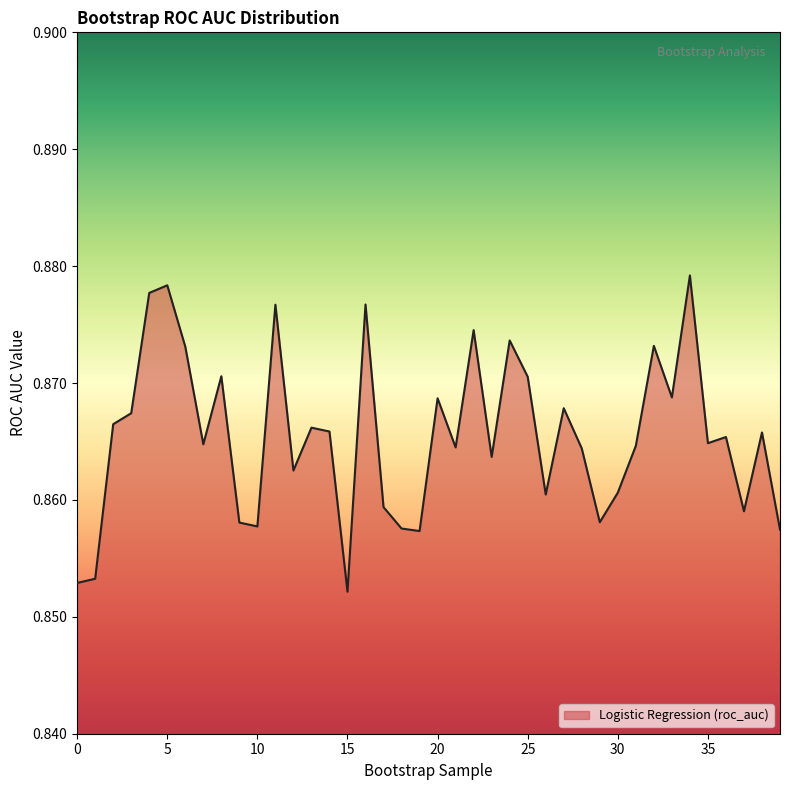

At which category does the data reach its first local valley?

7